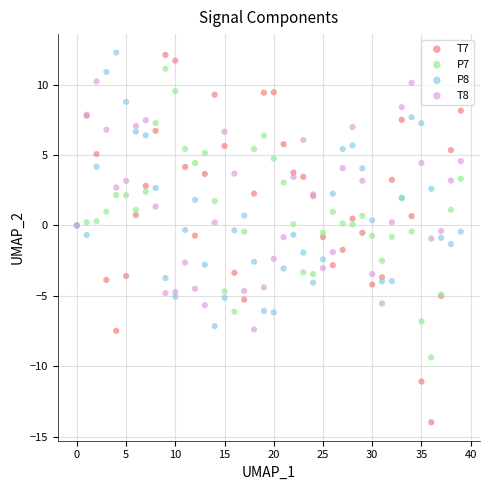

Which series has the largest Y range (max minus min)?

T7